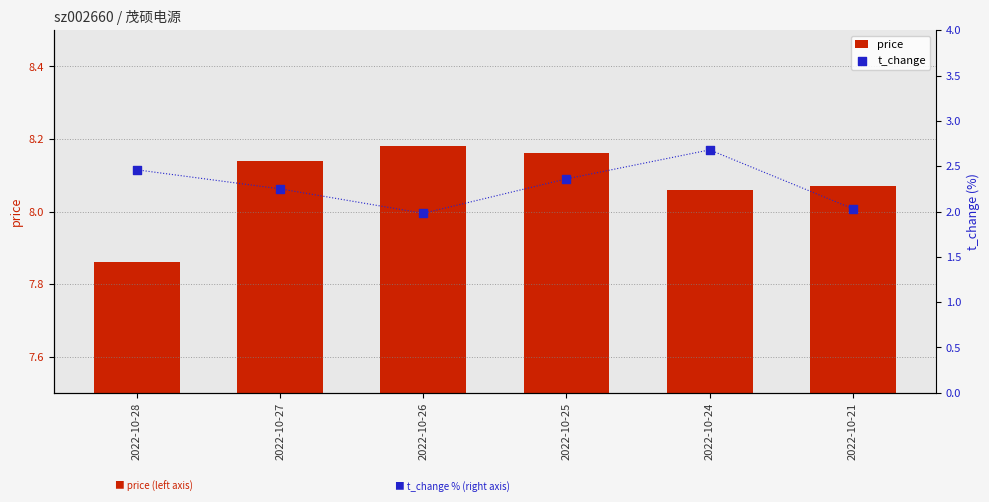

What are all the series names shown in the legend?

price, t_change